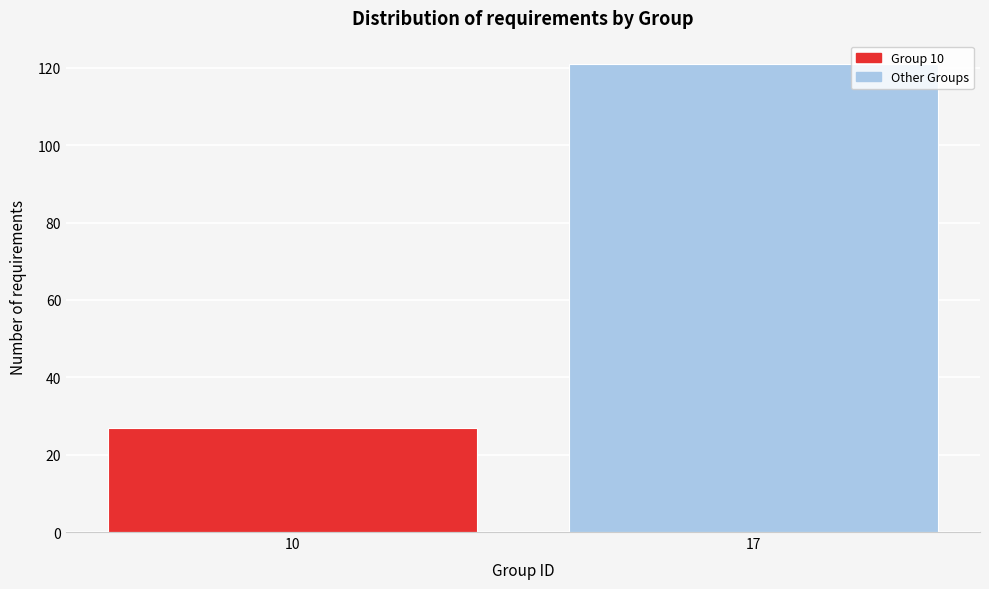

Reading left to right, transcribe all the data shown in this chart.

27	121